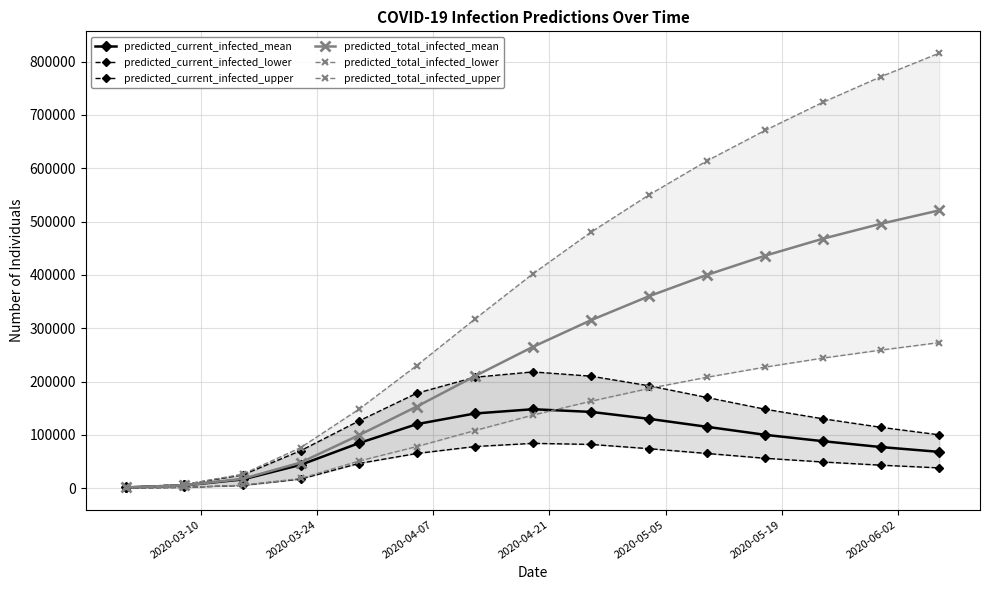

What are all the series names shown in the legend?

predicted_current_infected_mean, predicted_current_infected_lower, predicted_current_infected_upper, predicted_total_infected_mean, predicted_total_infected_lower, predicted_total_infected_upper